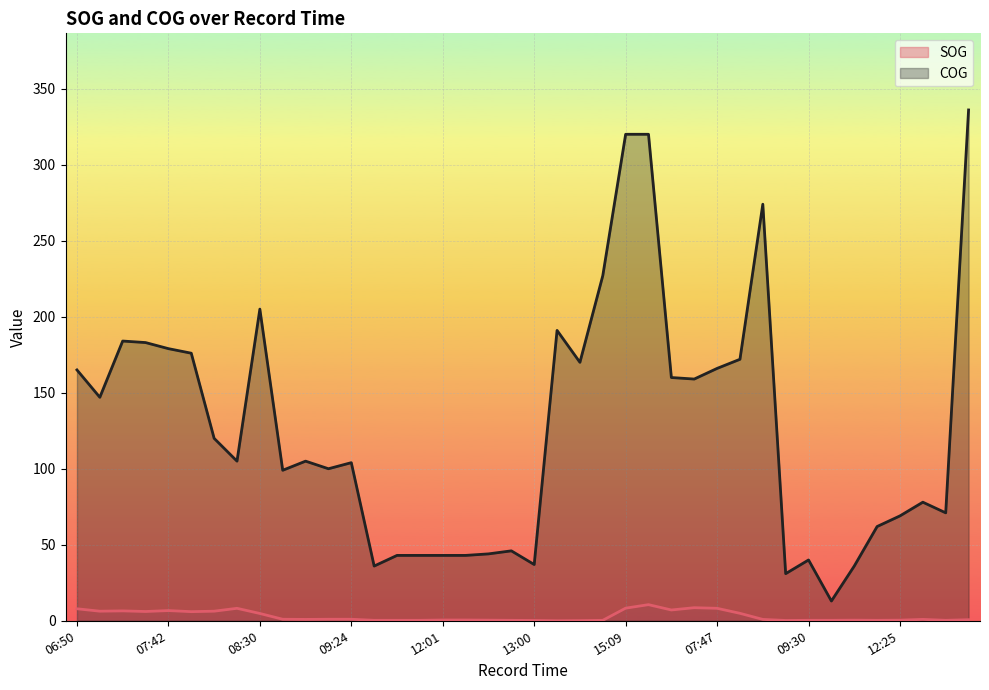

True or false: SOG and COG intersect in this chart.

False